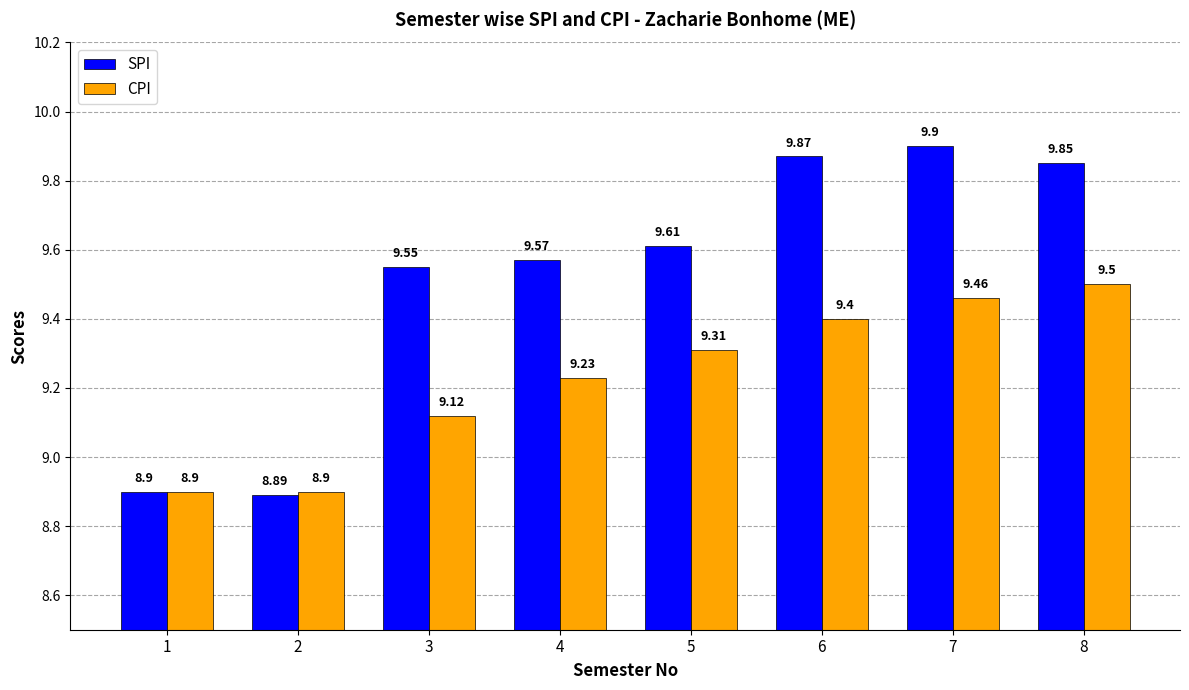

True or false: CPI has a value of 3.2 at 2.

False